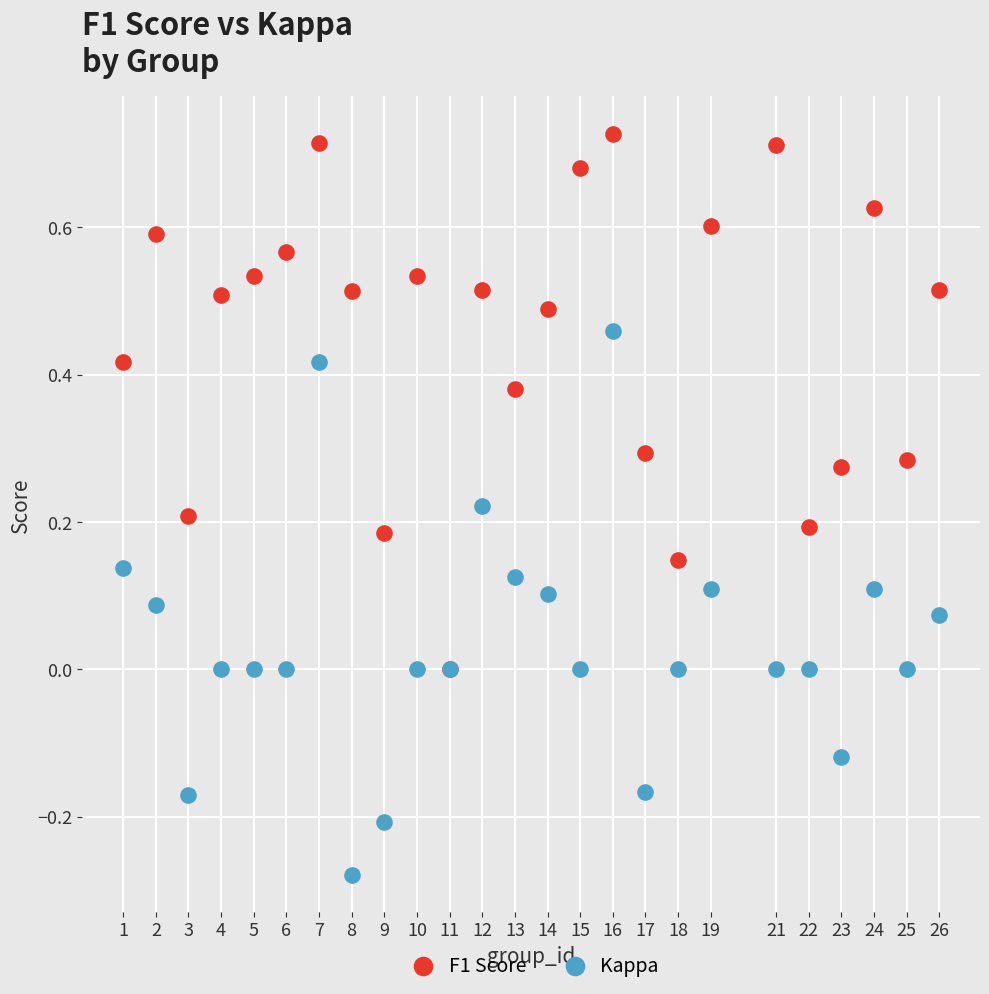

Which series reaches the maximum Y coordinate?

F1 Score